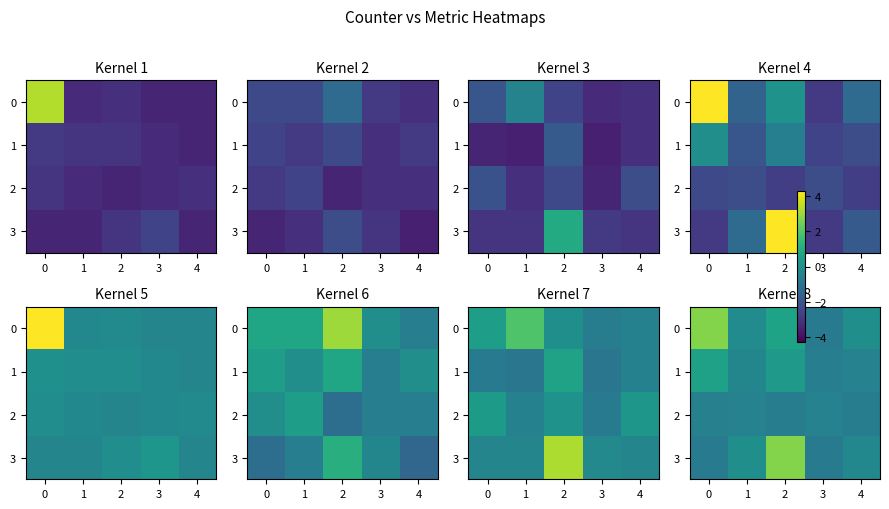

What is the difference between the maximum and minimum values in the 0 series?

3.5